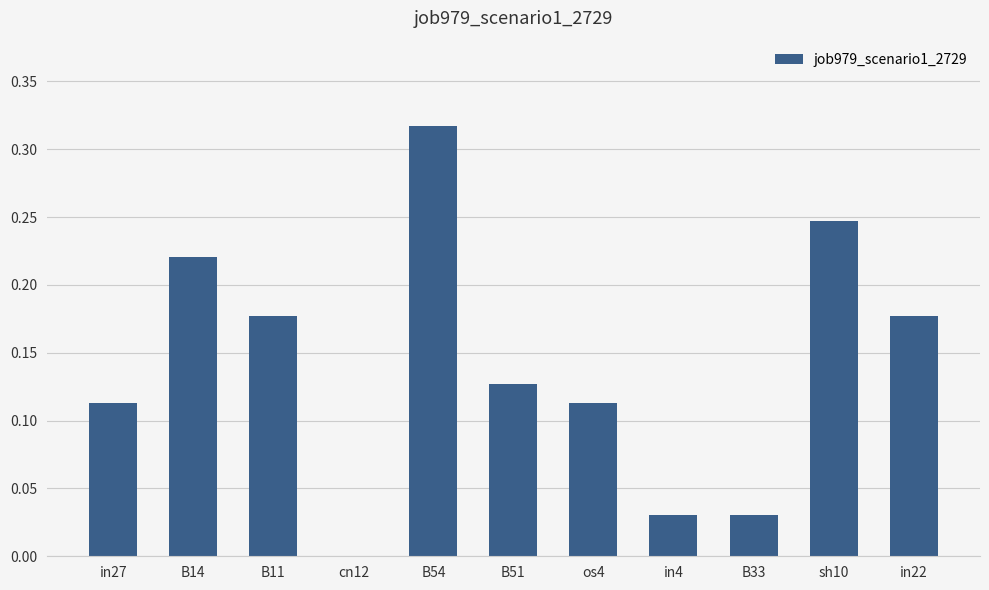

The value at B14 is 0.1. True or false?

False